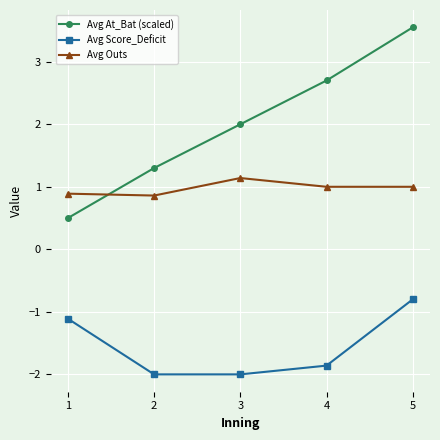

How many series are shown in this chart?

3